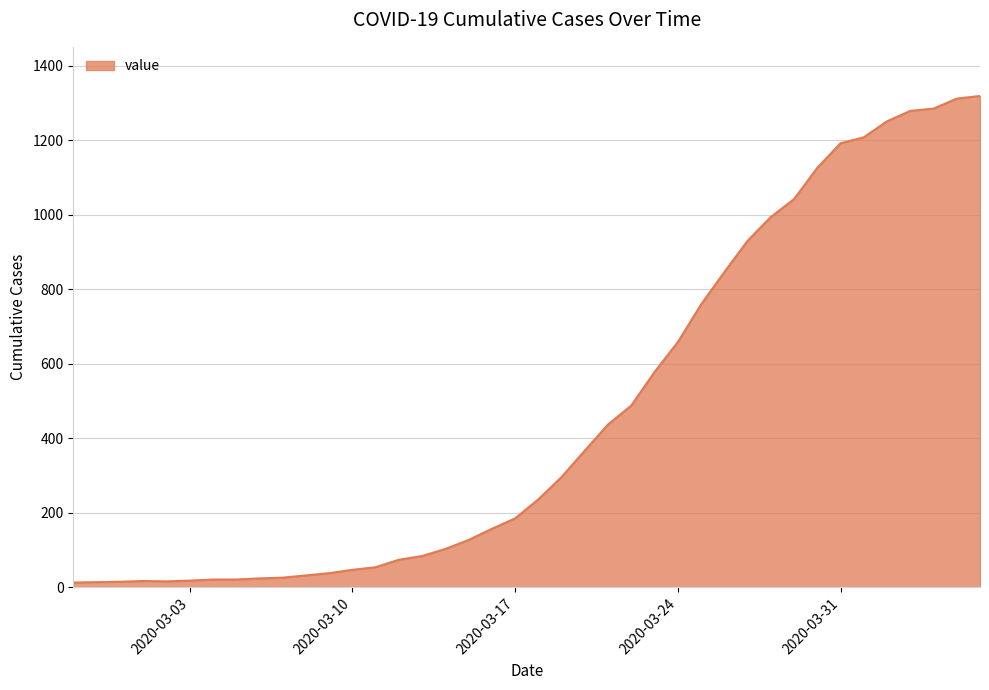

What is the maximum value shown in the chart?

1319